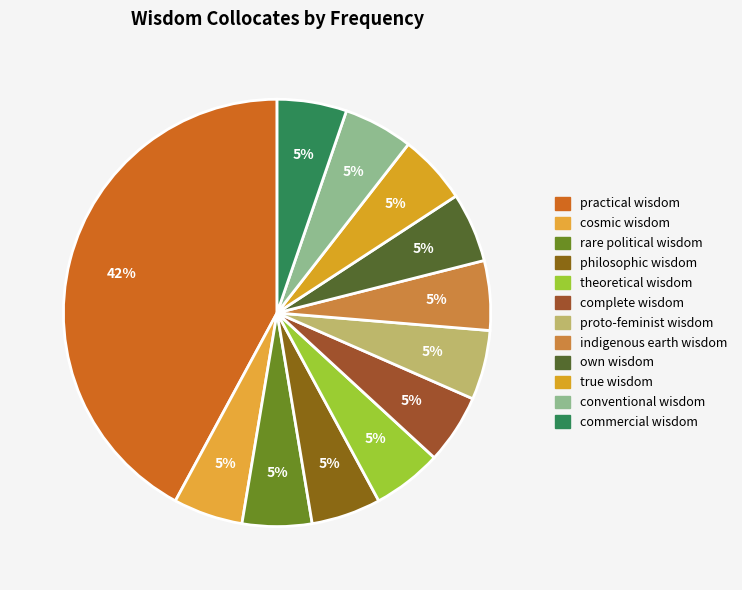

How many slices are in this pie chart?

12